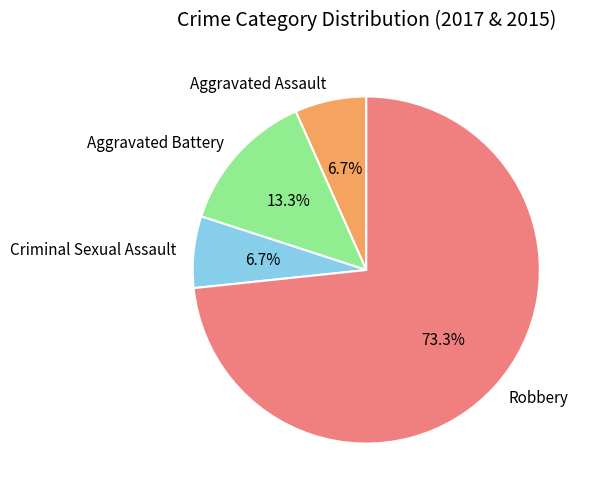

Is it true that Aggravated Battery is 6% of the pie?

False